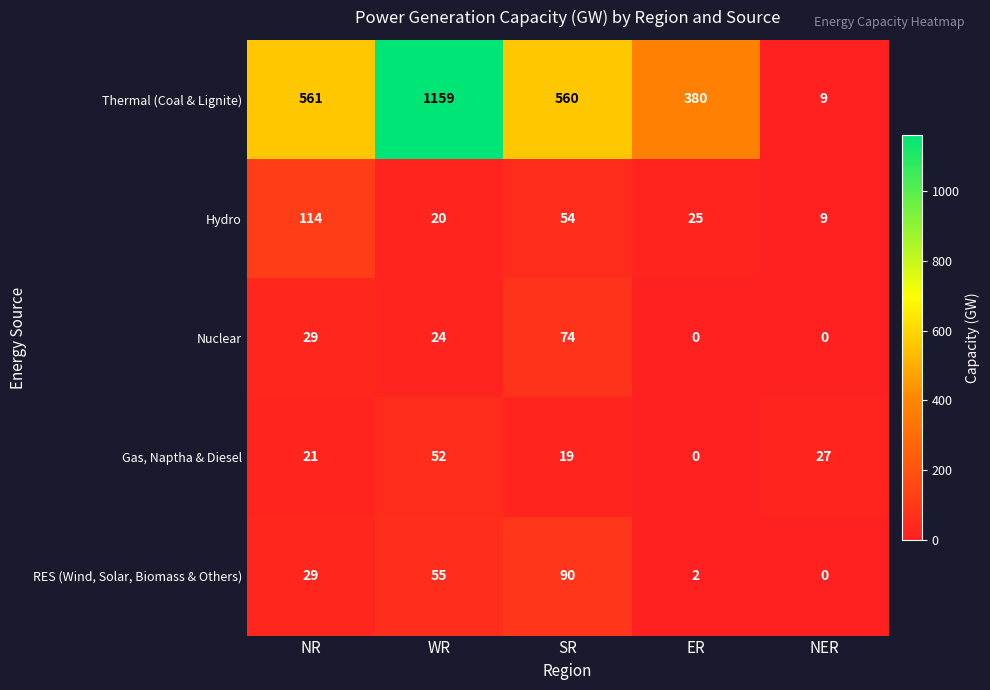

Which series has the largest range (max minus min)?

Thermal (Coal & Lignite)